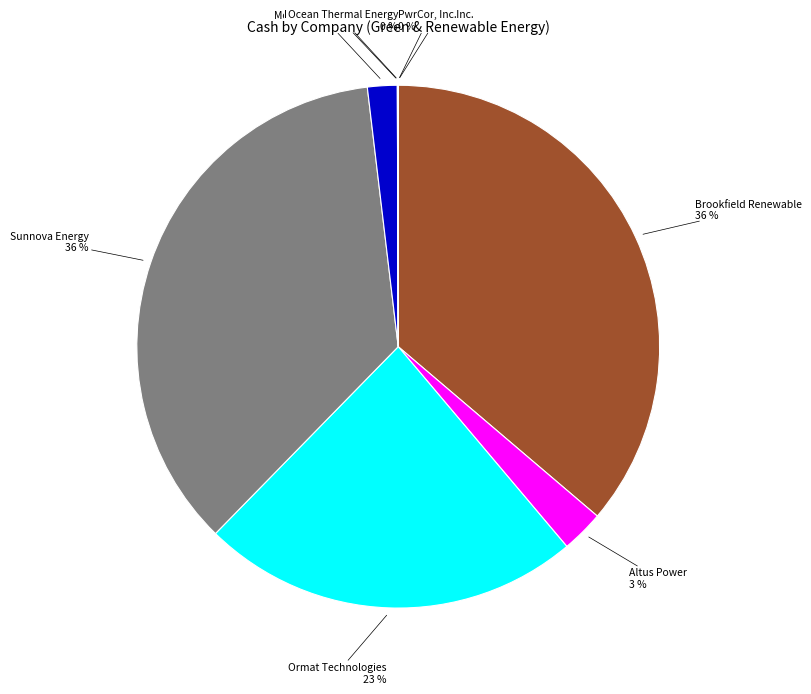

Is there any slice that represents more than half of the pie?

No